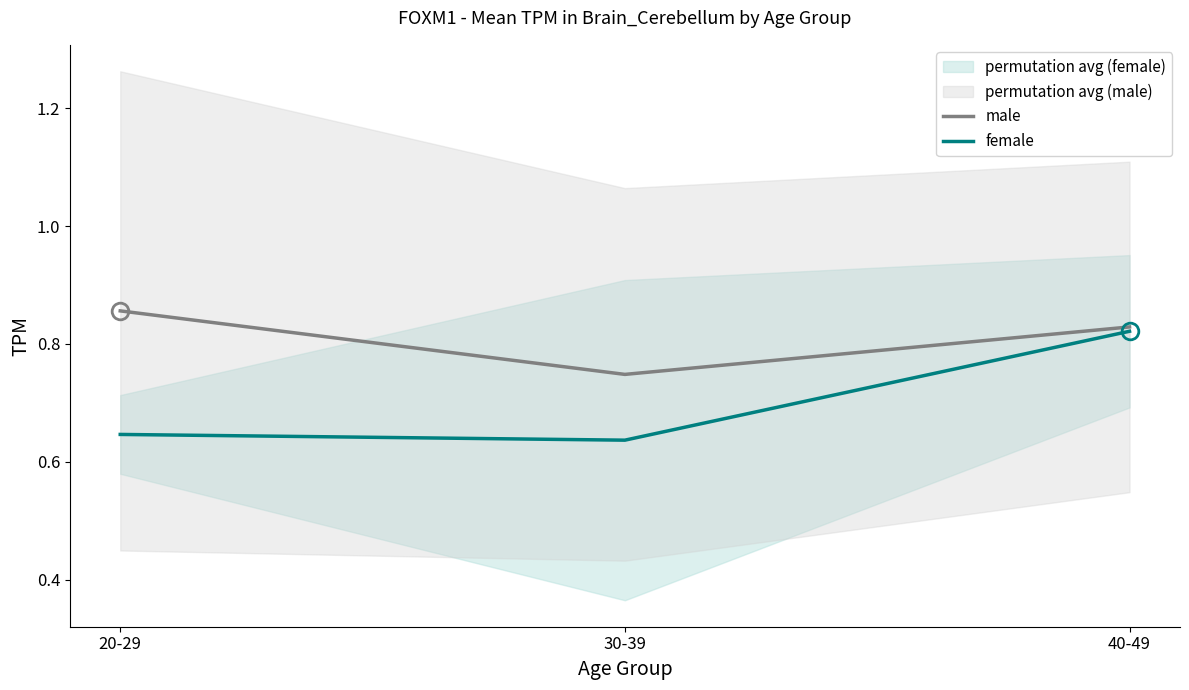

Rank the categories by female value from highest to lowest.

40-49, 20-29, 30-39